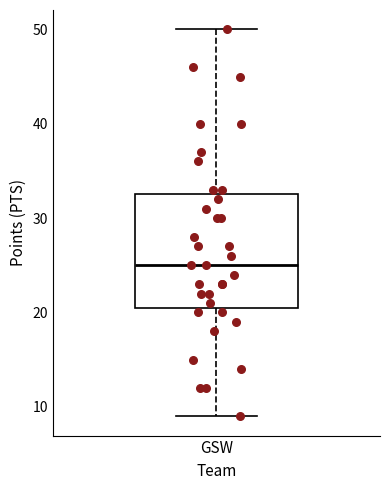

Read this box plot against the y-axis: the position of the median line, the range covered by the box, and the ends of both whiskers. The values are not printed on the chart, so give them approximately, as read against the axis.

median 25, box 21 to 33, whiskers 9 to 50